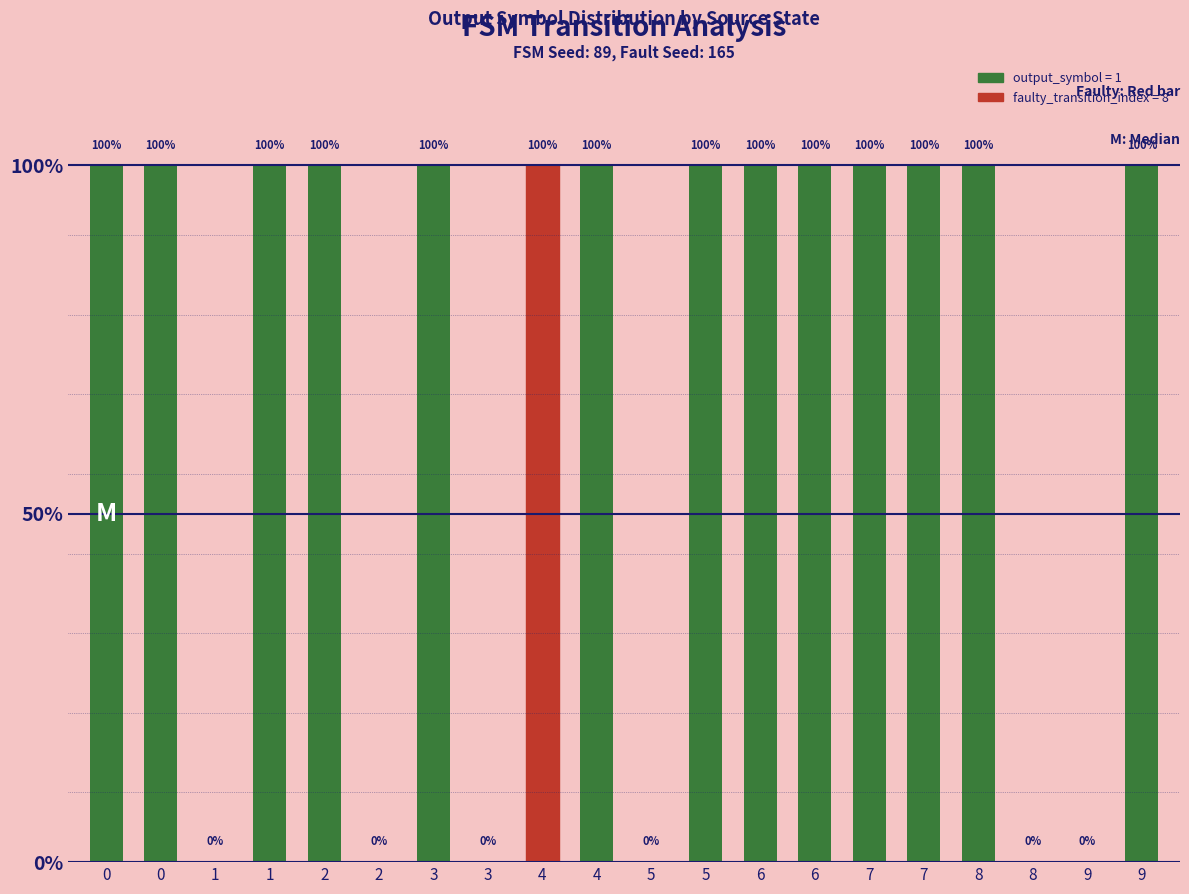

What is the difference between the maximum and minimum values?

1